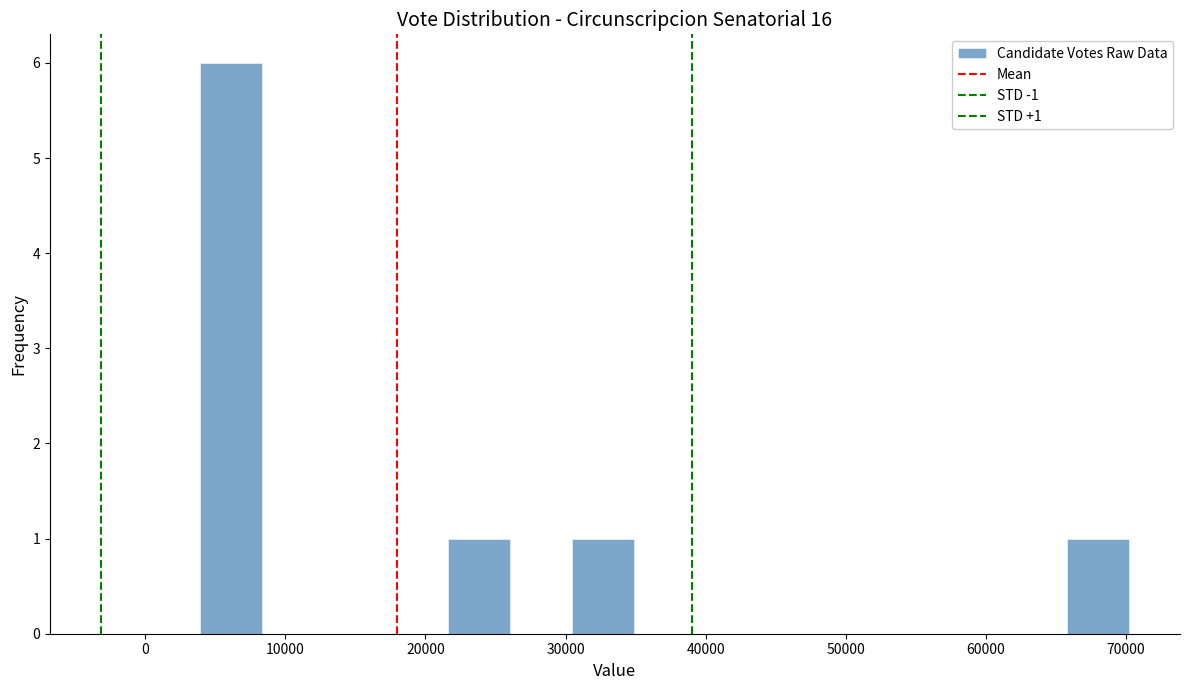

Which range on the x-axis has the tallest bar?

4000 to 8000